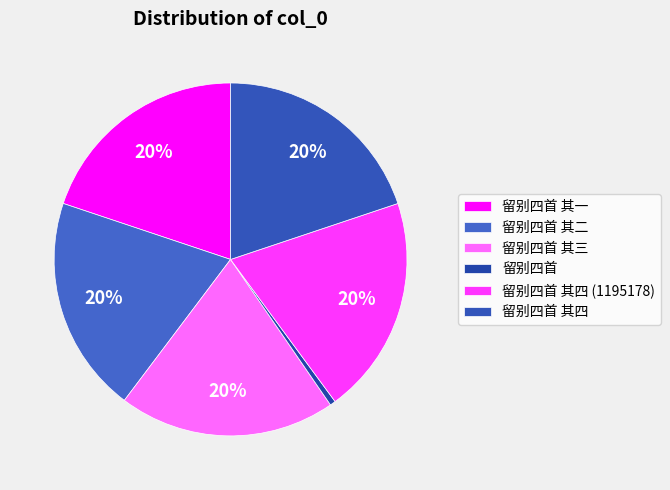

Is there a majority slice in this chart?

No